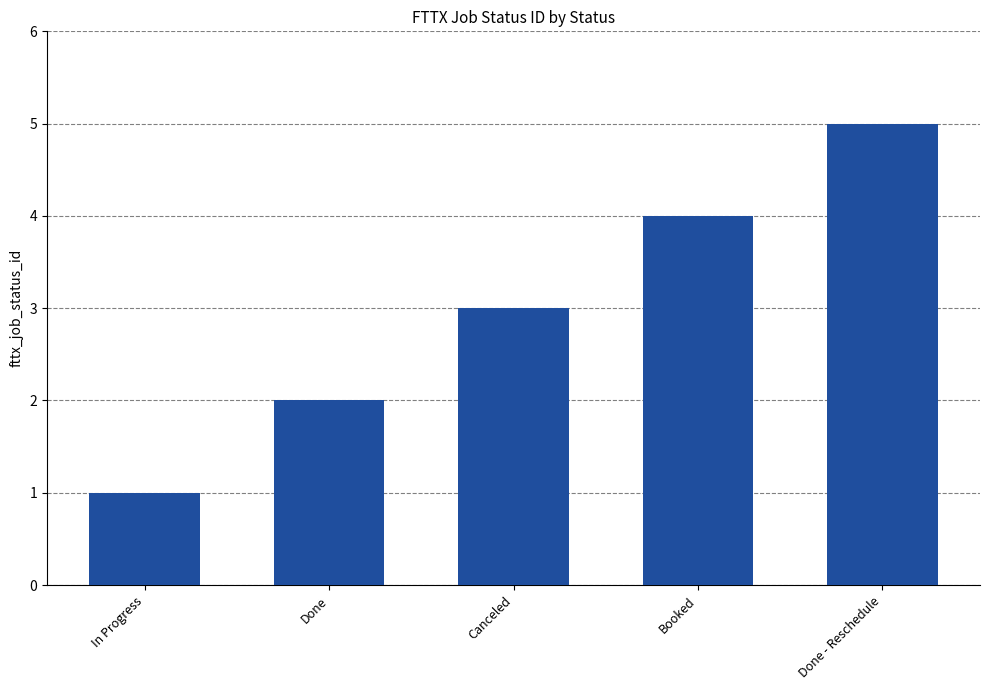

Is it true that the value at Done is 0?

False